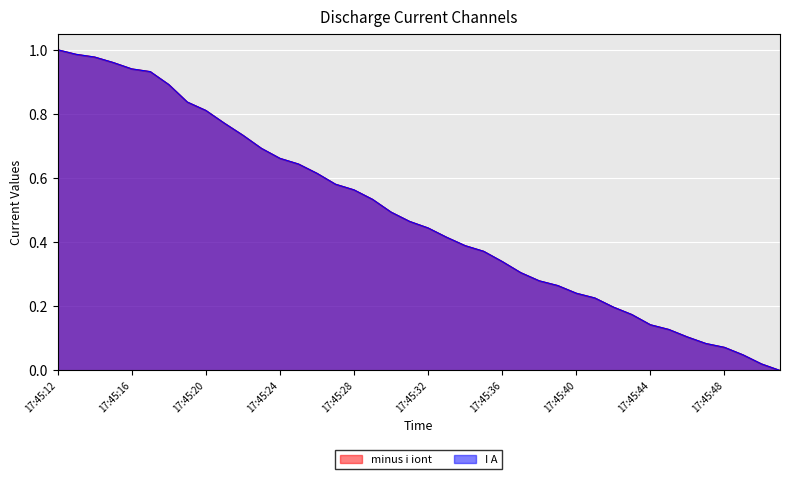

At which category does the chart reach its peak across all series?

17:45:12